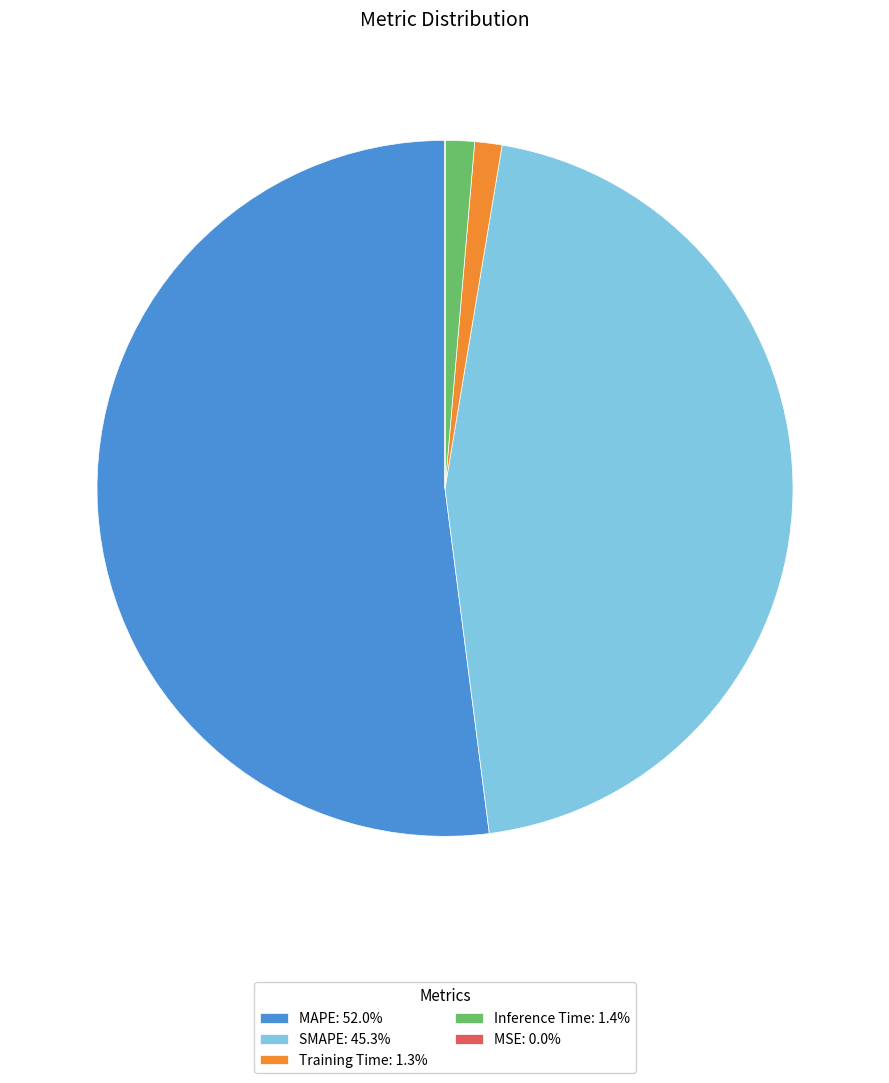

The SMAPE slice represents 57% of the pie. True or false?

False